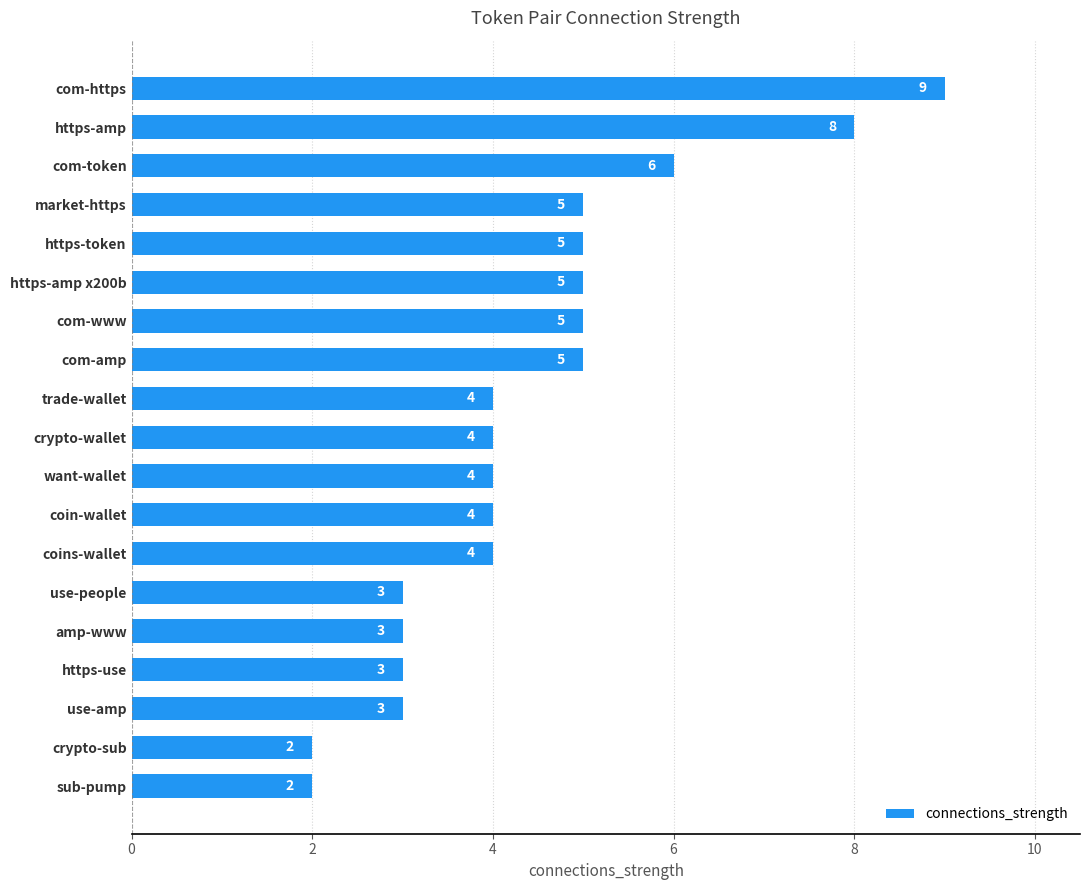

How many values are between 3 and 5?

14